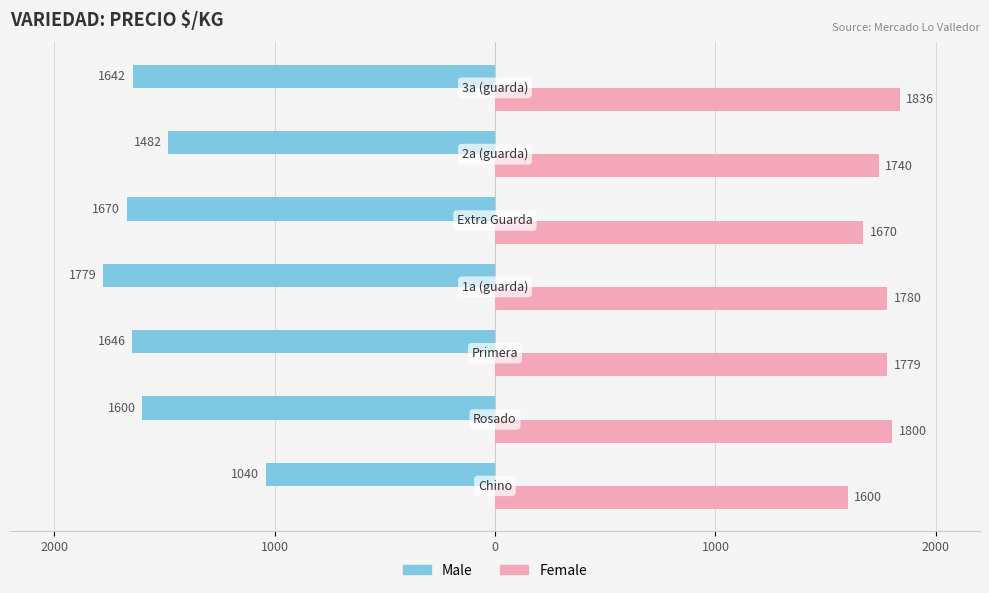

What are all the series names shown in the legend?

Male, Female